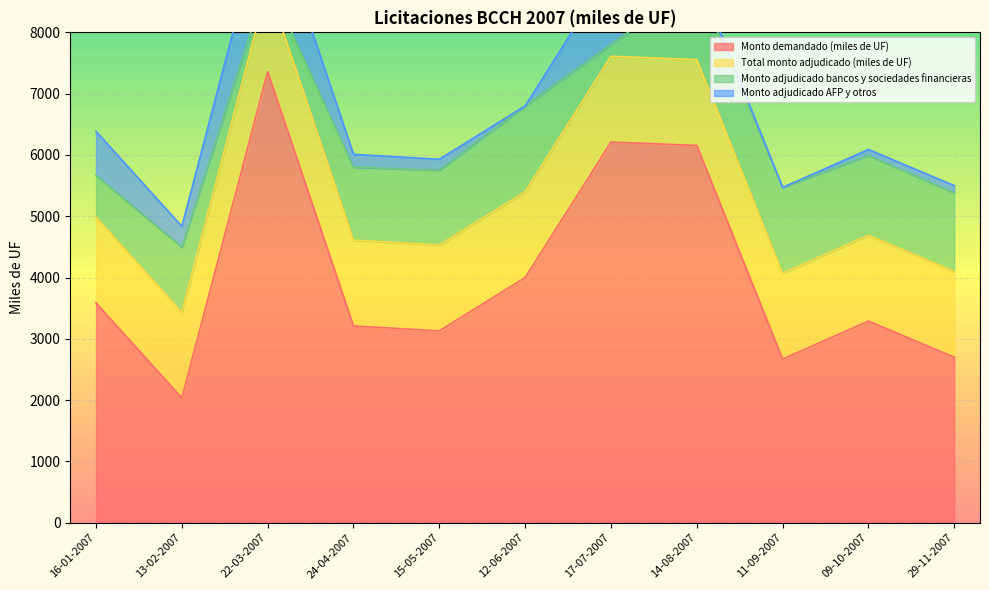

What is the difference between the maximum and minimum values in the Monto demandado (miles de UF) series?

5325